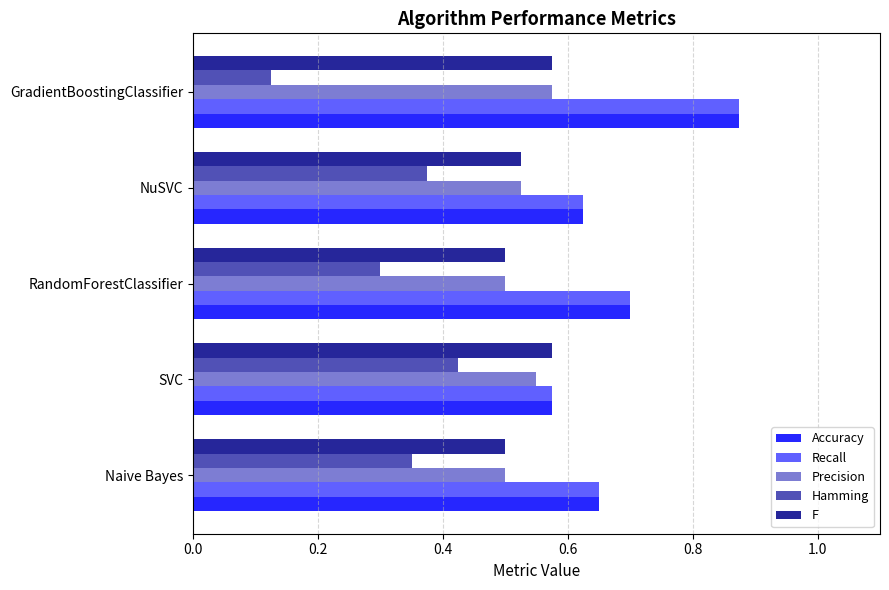

Rank the categories by Hamming value from highest to lowest.

SVC, NuSVC, Naive Bayes, RandomForestClassifier, GradientBoostingClassifier